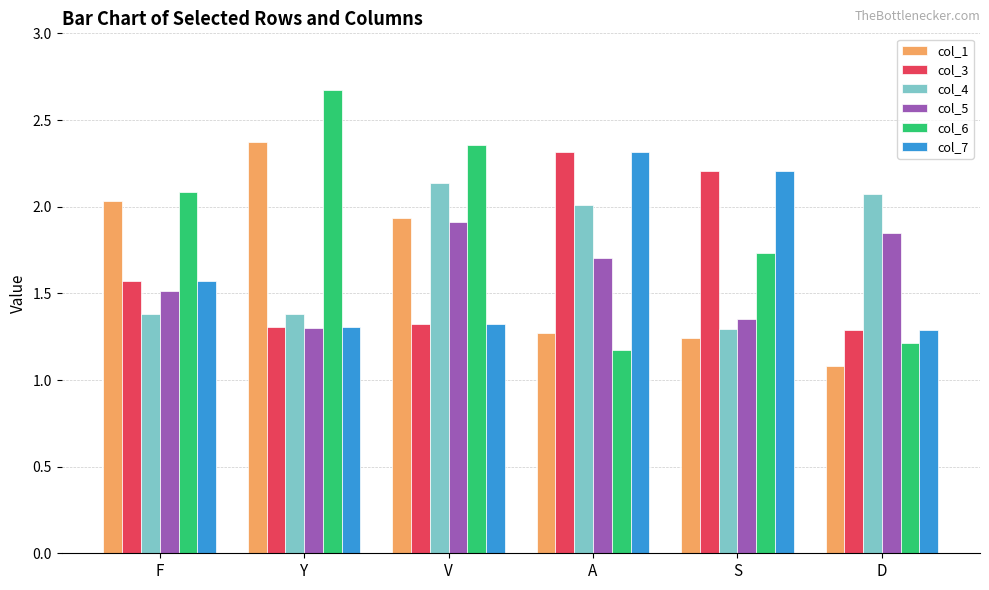

What is the minimum value for col_5?

1.3